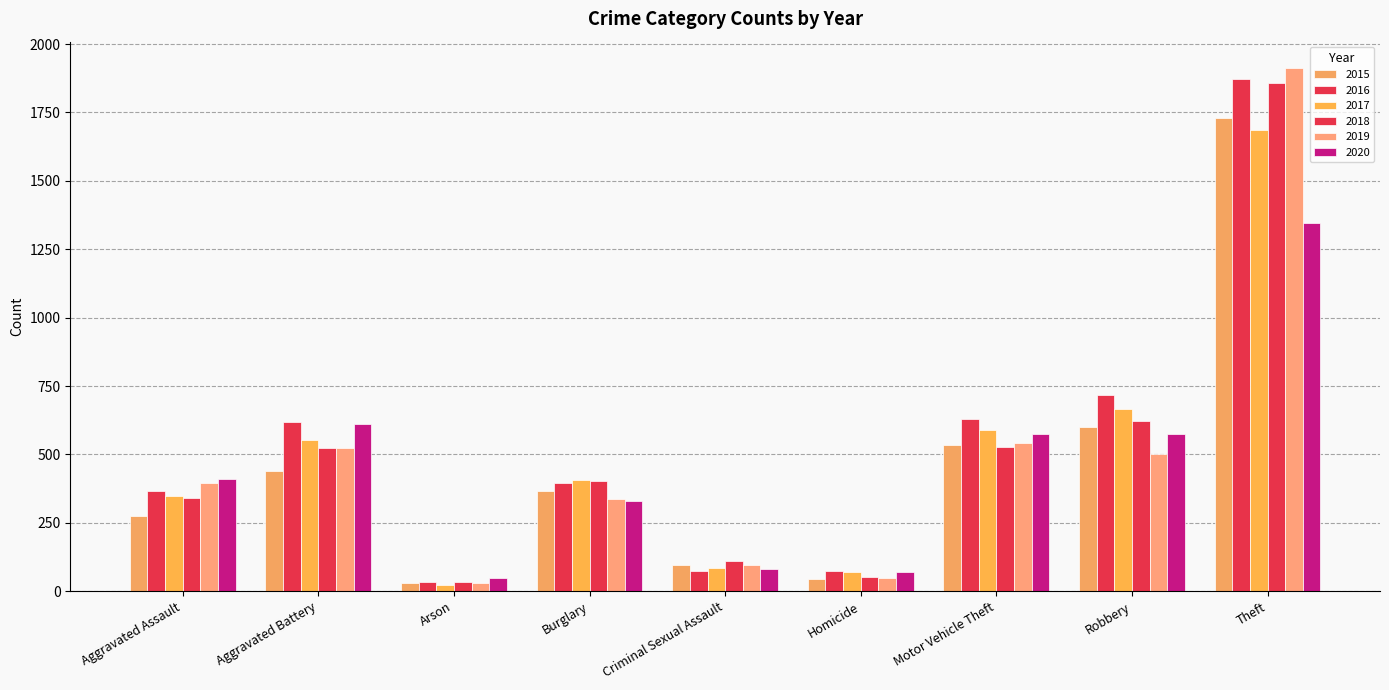

Are the bars horizontal?

No